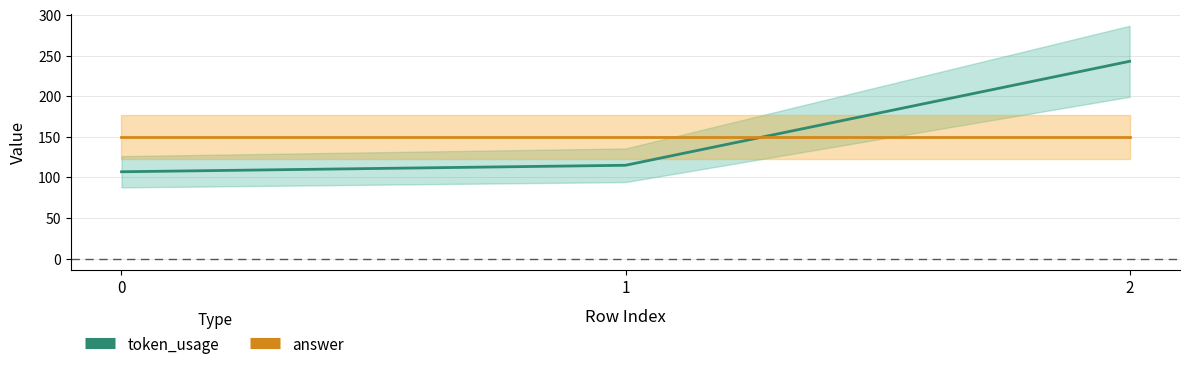

Reading right to left, transcribe all the data shown in this chart.

token_usage: 243	115	107
answer: 150	150	150